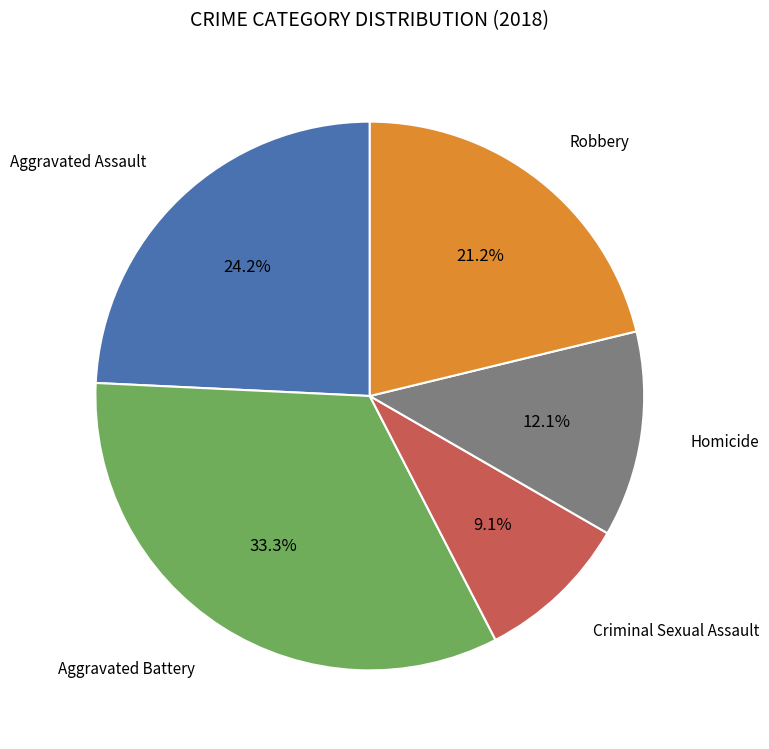

What is the ratio of the value at Robbery to the value at Criminal Sexual Assault?

2.3